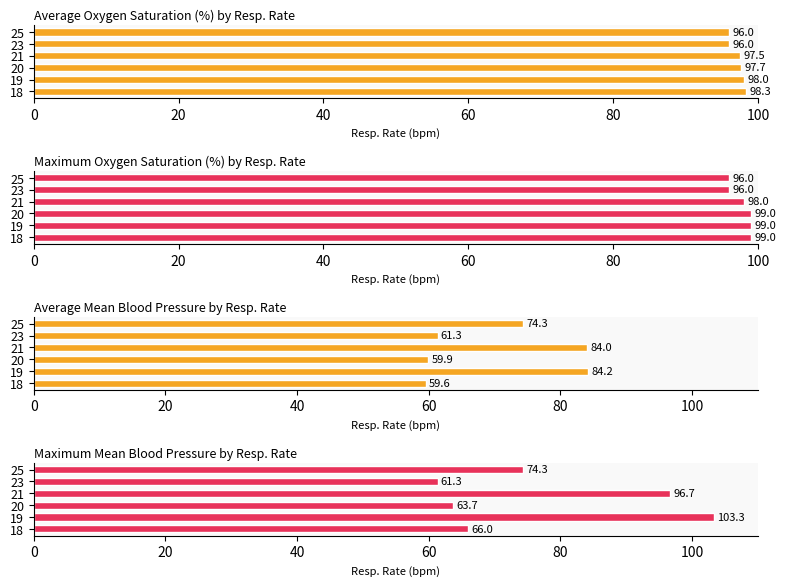

At how many categories does at least one series exceed 61?

6